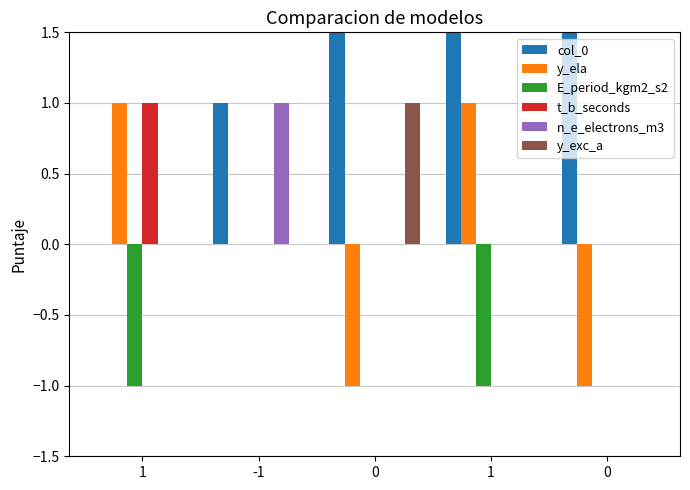

How many categories are shown in the chart?

5